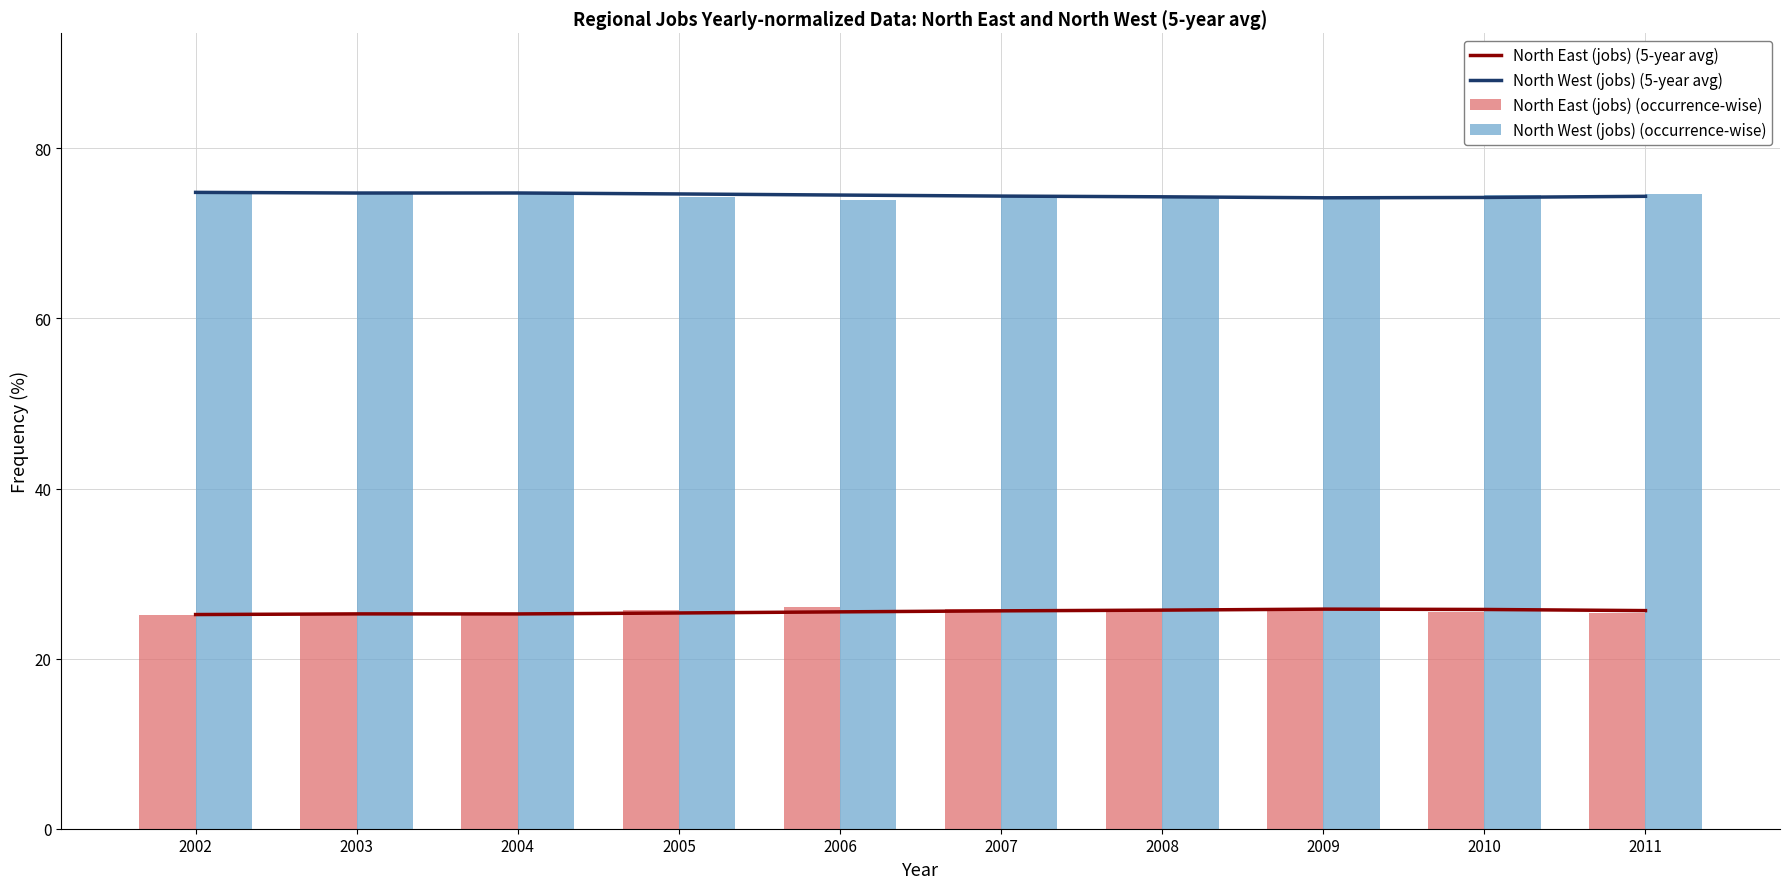

At which category is the sum across all series the highest?

2009